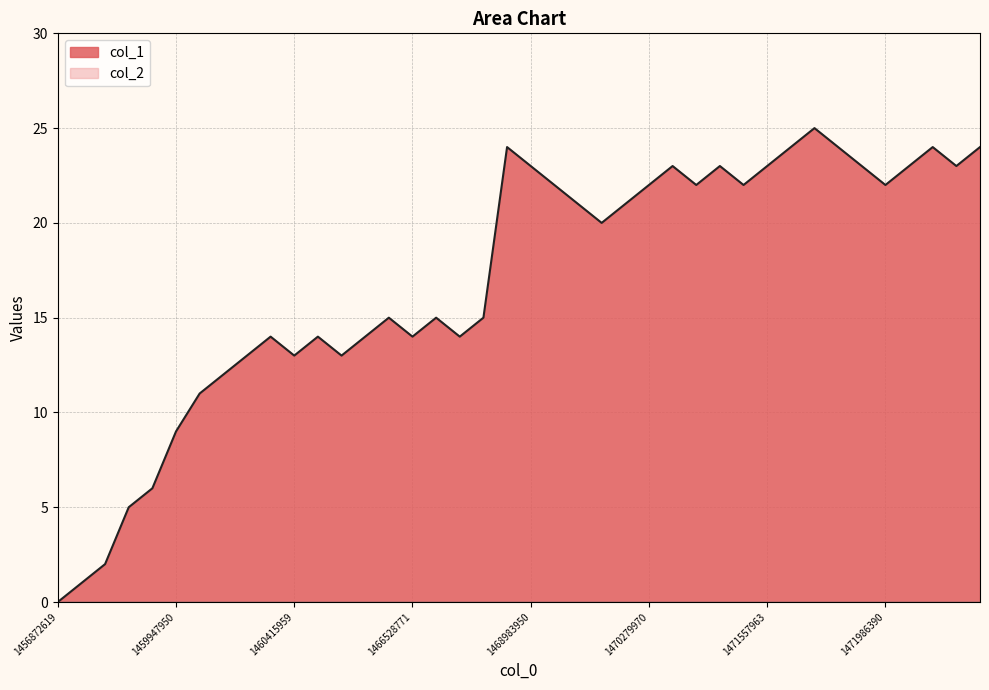

True or false: the data shows 13 at 12.

True